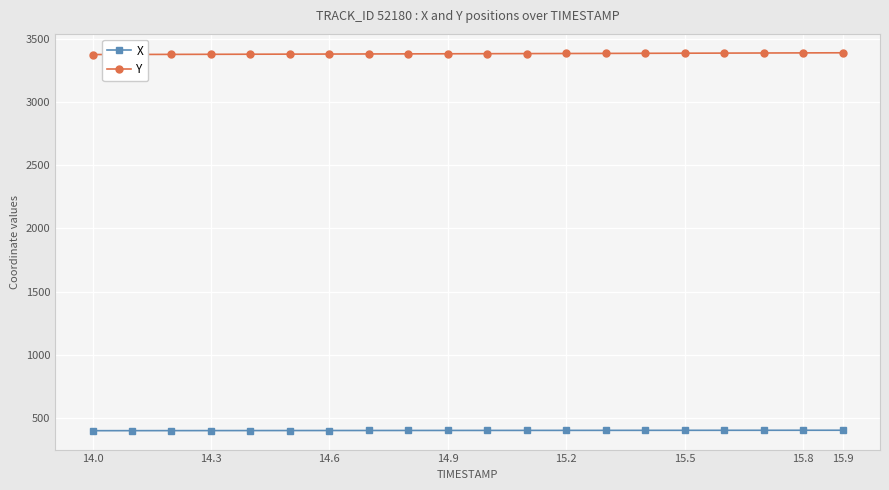

What is the value of the X point at the 16th from the left?

399.3